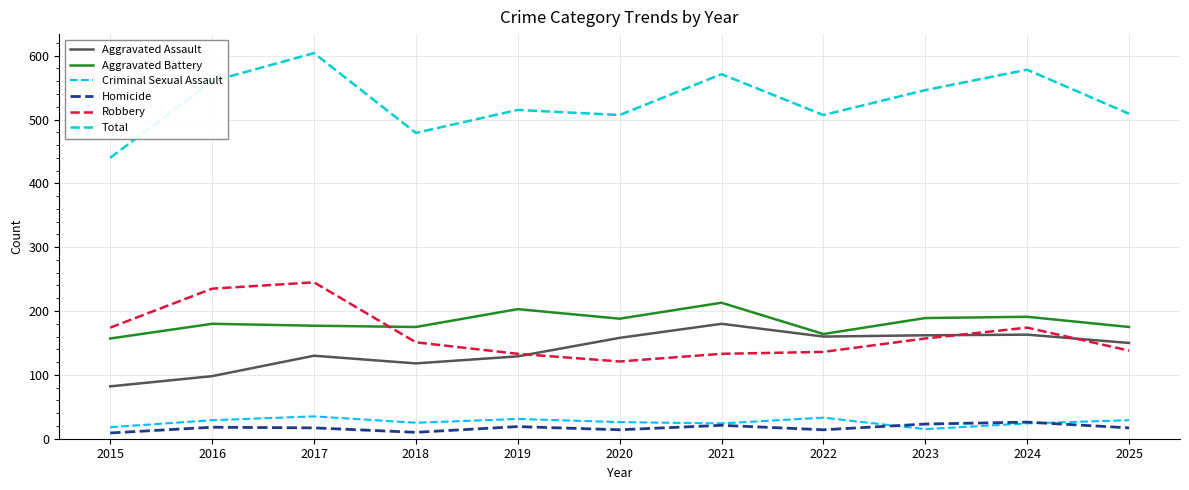

What is the spread (max minus min) of values at 2017?

587